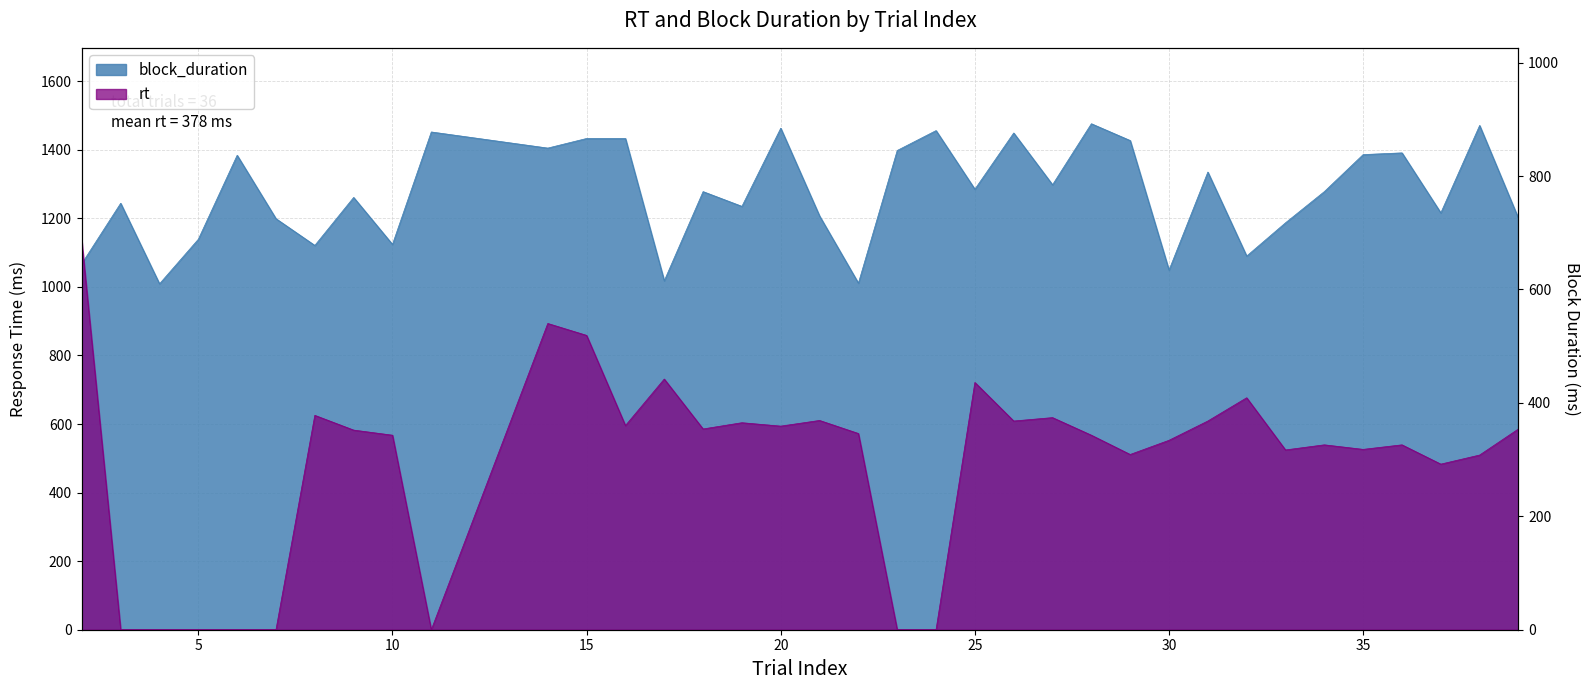

True or false: block_duration has more than 1 interior local peaks.

True